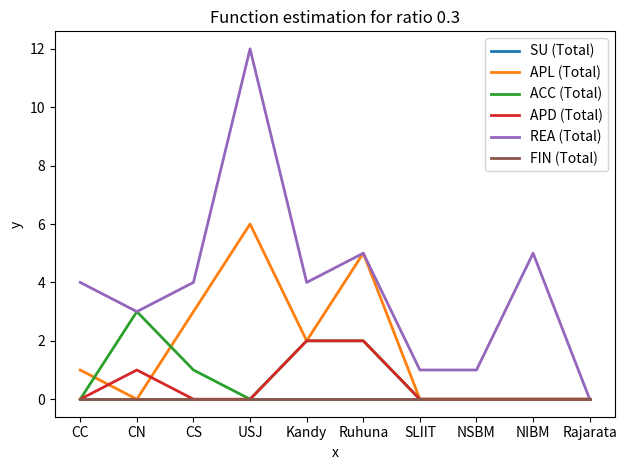

What is the maximum value for ACC (Total)?

3